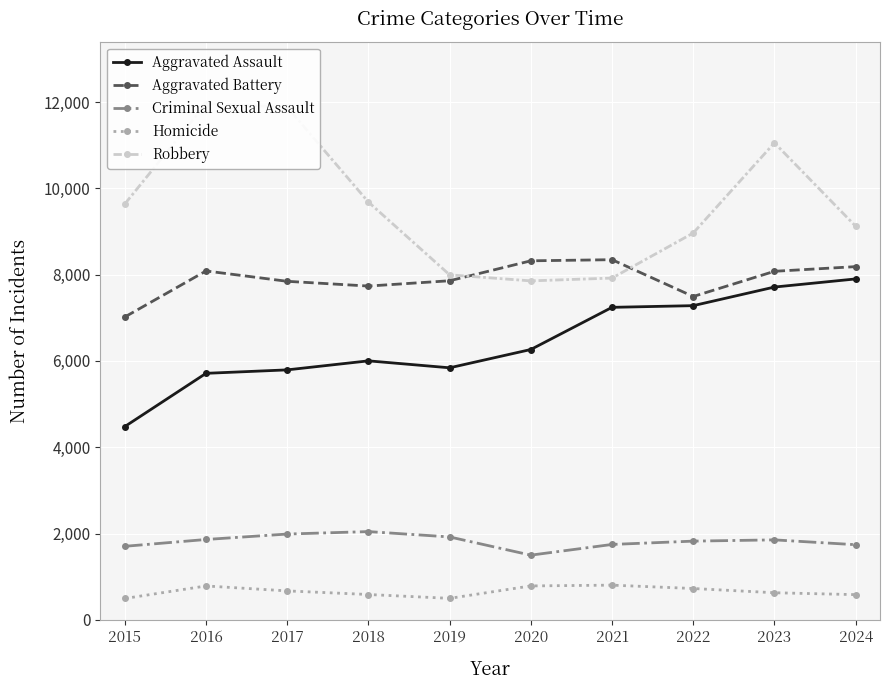

What is the minimum value for Aggravated Assault?

4480